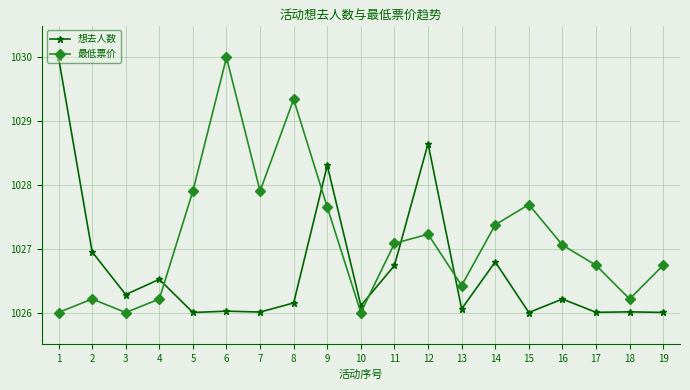

What is the value of the 想去人数 point at the 18th from the left?

1026.0